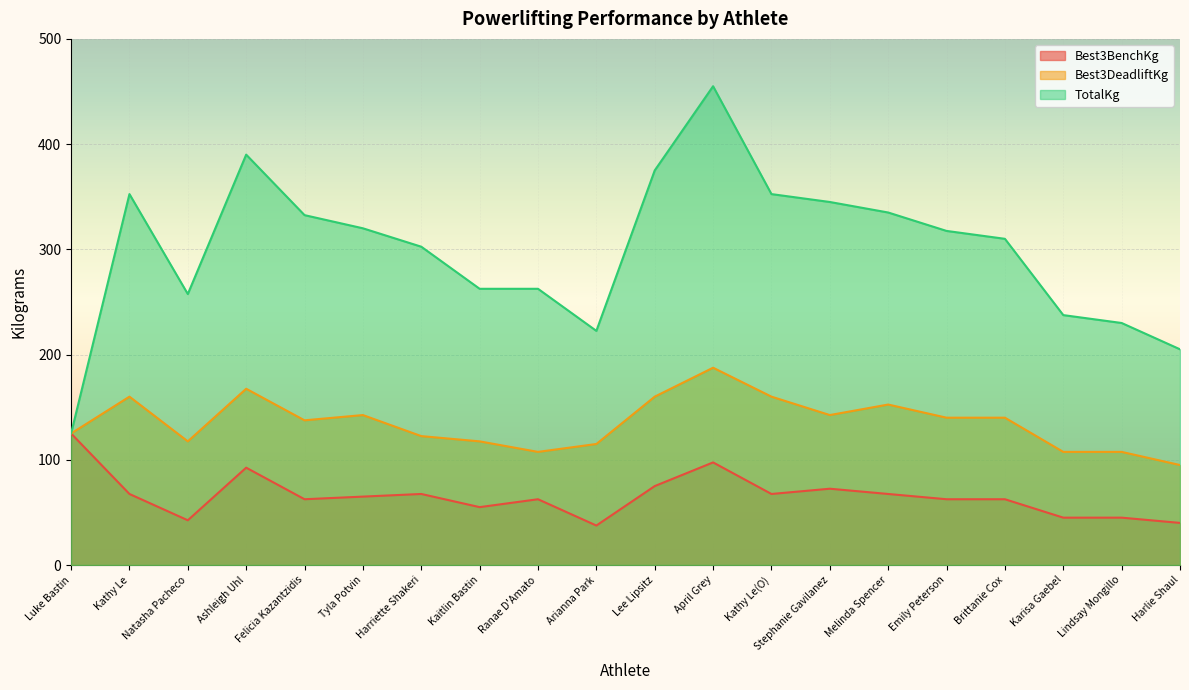

Reading left to right, list all the values displayed in this chart.

Best3BenchKg: Luke Bastin=125.0	Kathy Le=67.5	Natasha Pacheco=42.5	Ashleigh Uhl=92.5	Felicia Kazantzidis=62.5	Tyla Potvin=65.0	Harriette Shakeri=67.5	Kaitlin Bastin=55.0	Ranae D'Amato=62.5	Arianna Park=37.5	Lee Lipsitz=75.0	April Grey=97.5	Kathy Le(O)=67.5	Stephanie Gavilanez=72.5	Melinda Spencer=67.5	Emily Peterson=62.5	Brittanie Cox=62.5	Karisa Gaebel=45.0	Lindsay Mongillo=45.0	Harlie Shaul=40.0
Best3DeadliftKg: Luke Bastin=125.0	Kathy Le=160.0	Natasha Pacheco=117.5	Ashleigh Uhl=167.5	Felicia Kazantzidis=137.5	Tyla Potvin=142.5	Harriette Shakeri=122.5	Kaitlin Bastin=117.5	Ranae D'Amato=107.5	Arianna Park=115.0	Lee Lipsitz=160.0	April Grey=187.5	Kathy Le(O)=160.0	Stephanie Gavilanez=142.5	Melinda Spencer=152.5	Emily Peterson=140.0	Brittanie Cox=140.0	Karisa Gaebel=107.5	Lindsay Mongillo=107.5	Harlie Shaul=95.0
TotalKg: Luke Bastin=125.0	Kathy Le=352.5	Natasha Pacheco=257.5	Ashleigh Uhl=390.0	Felicia Kazantzidis=332.5	Tyla Potvin=320.0	Harriette Shakeri=302.5	Kaitlin Bastin=262.5	Ranae D'Amato=262.5	Arianna Park=222.5	Lee Lipsitz=375.0	April Grey=455.0	Kathy Le(O)=352.5	Stephanie Gavilanez=345.0	Melinda Spencer=335.0	Emily Peterson=317.5	Brittanie Cox=310.0	Karisa Gaebel=237.5	Lindsay Mongillo=230.0	Harlie Shaul=205.0